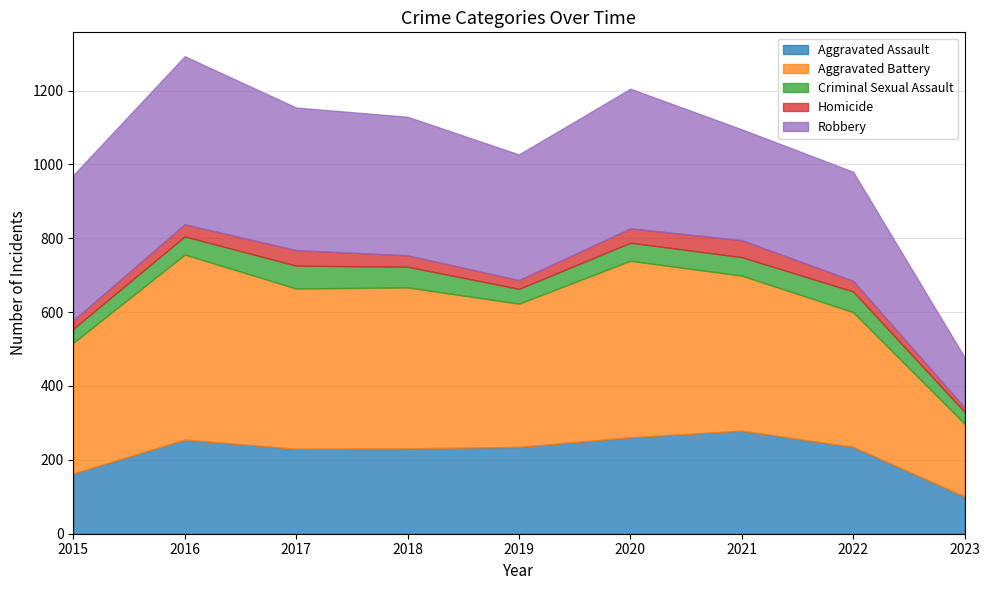

Which category has the lowest value across all series?

2023